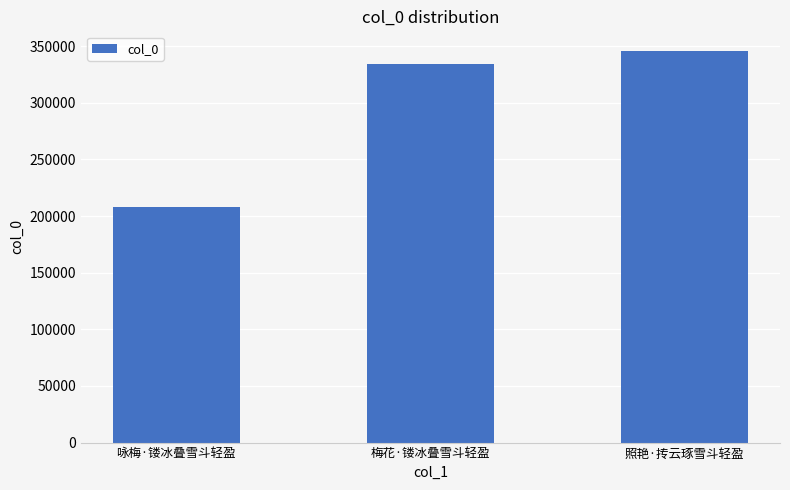

Rank the categories by value from highest to lowest.

照艳·抟云琢雪斗轻盈, 梅花·镂冰叠雪斗轻盈, 咏梅·镂冰叠雪斗轻盈